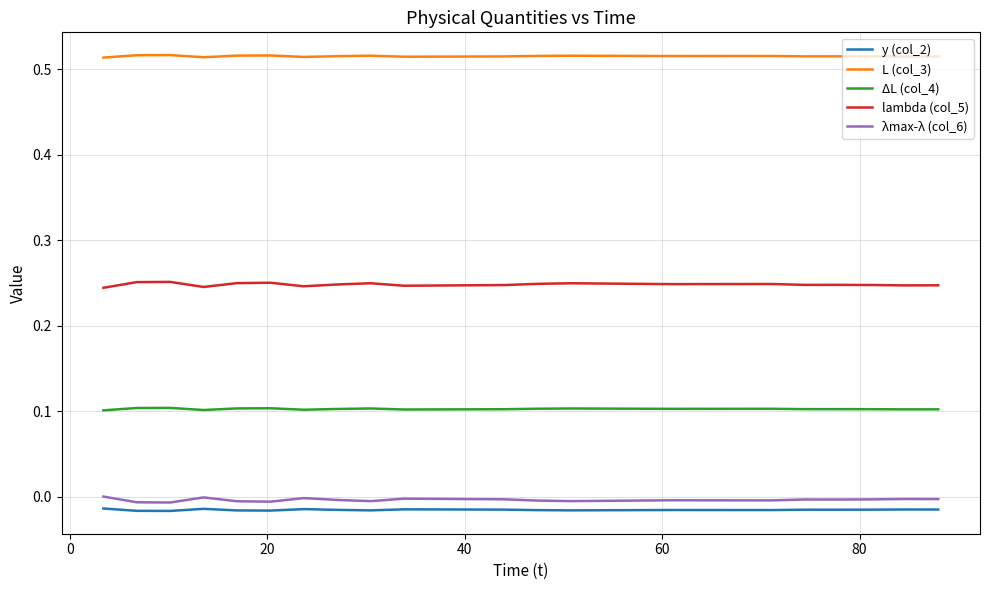

What are all the series names shown in the legend?

y (col_2), L (col_3), ΔL (col_4), lambda (col_5), λmax-λ (col_6)